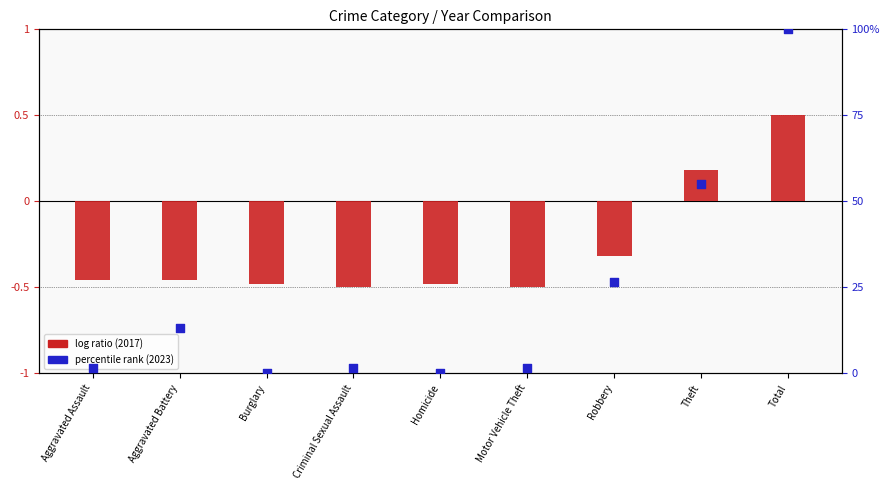

At how many categories does at least one series exceed 0?

7